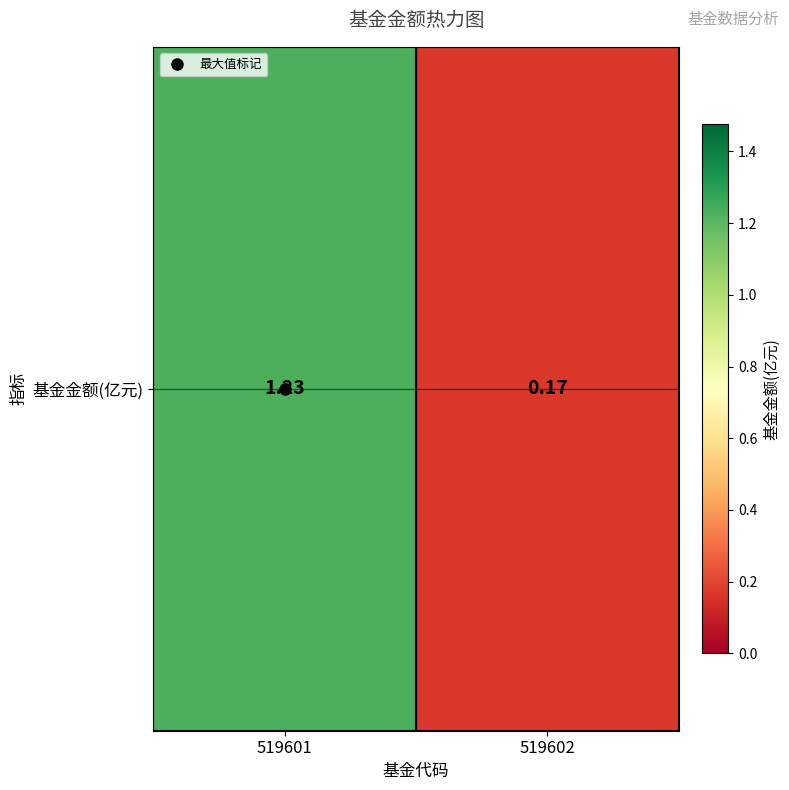

Reading right to left, extract all data points from this chart.

0.2	1.2